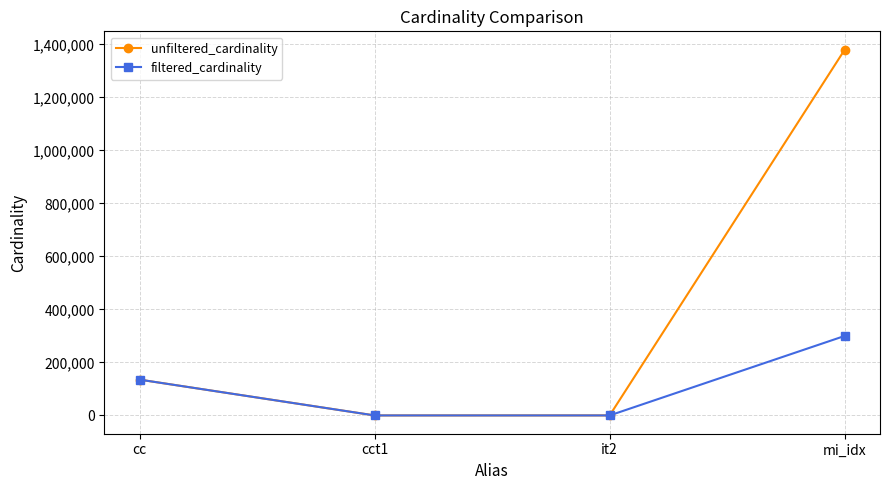

What is the lowest value of the unfiltered_cardinality series?

4